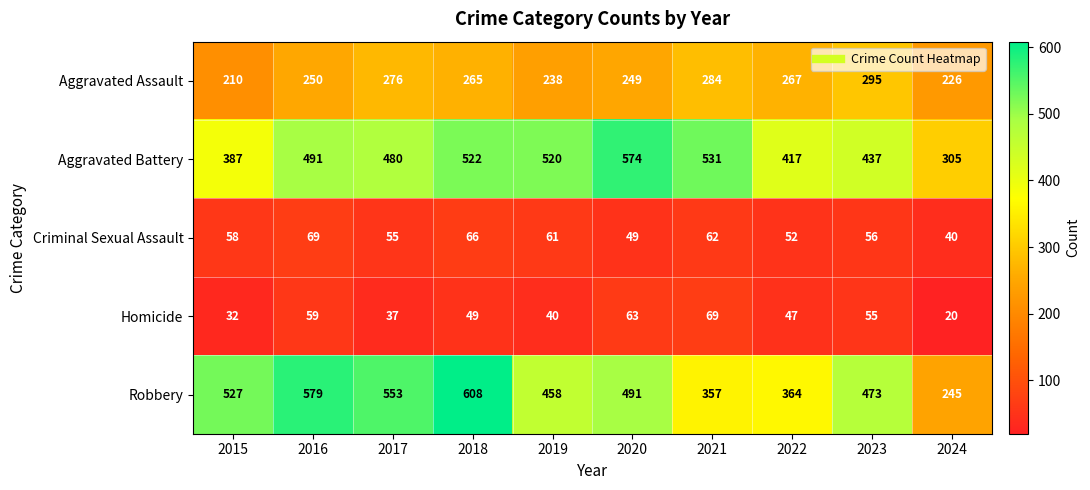

Which series has the largest total across all categories?

Aggravated Battery